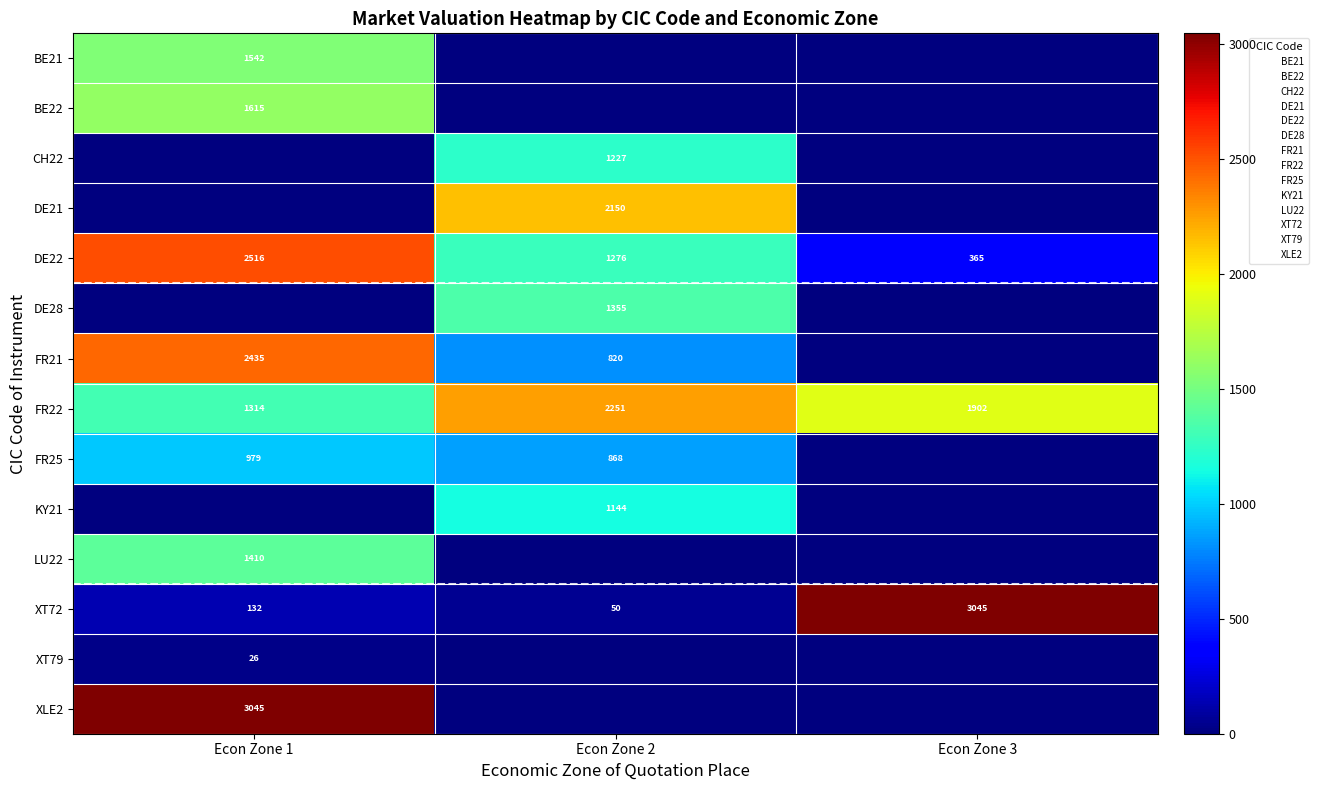

What is the maximum value shown in the chart?

3045.4